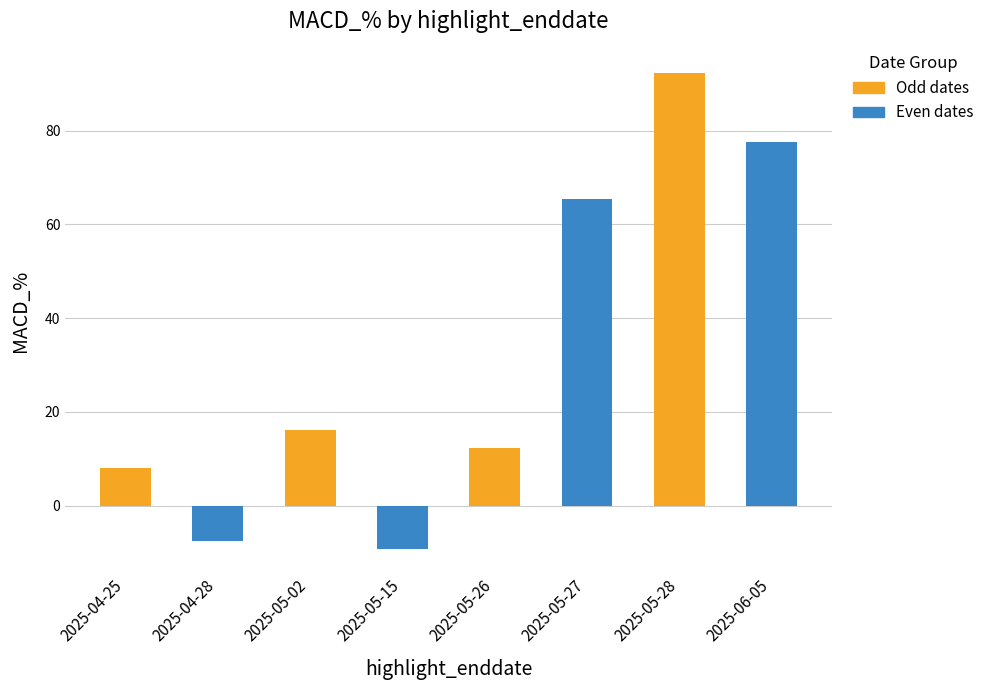

The chart shows a value of 8.9 at 2025-05-02. True or false?

False